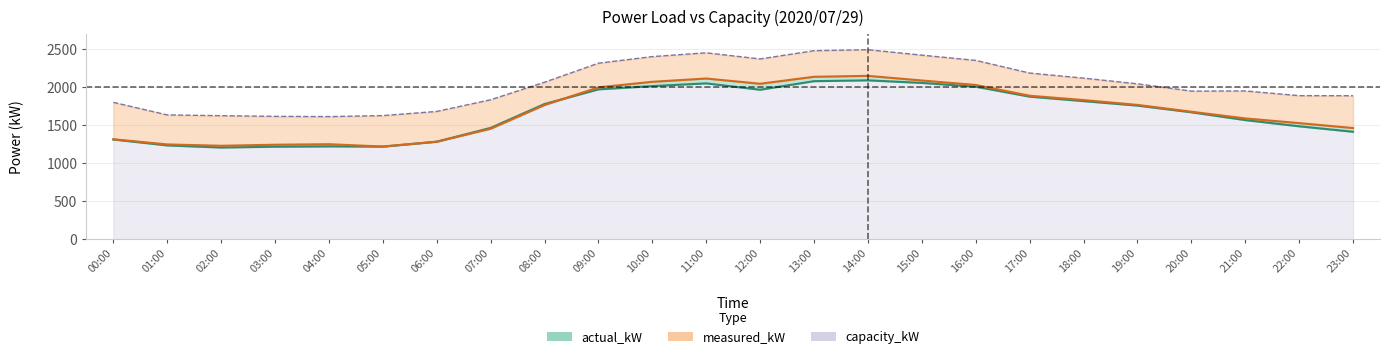

Rank the categories by value from lowest to highest.

02:00, 03:00, 05:00, 04:00, 01:00, 06:00, 00:00, 23:00, 07:00, 22:00, 21:00, 20:00, 19:00, 08:00, 18:00, 17:00, 12:00, 09:00, 16:00, 10:00, 11:00, 15:00, 13:00, 14:00